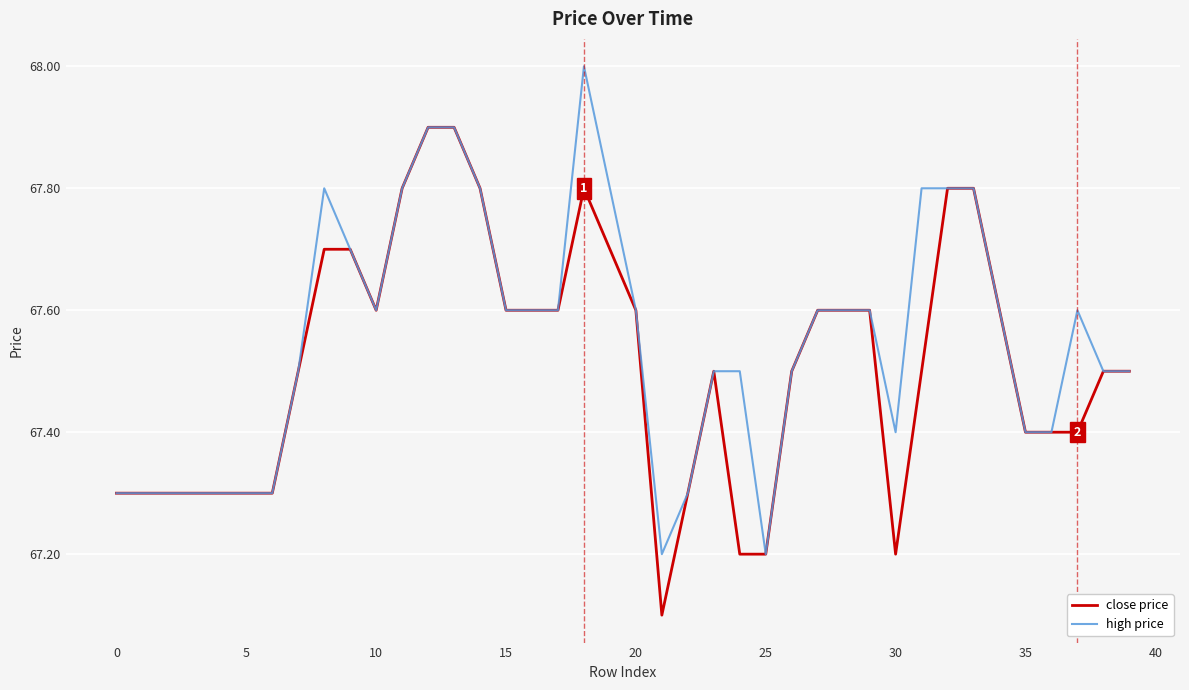

What is the minimum value shown in the chart?

67.1